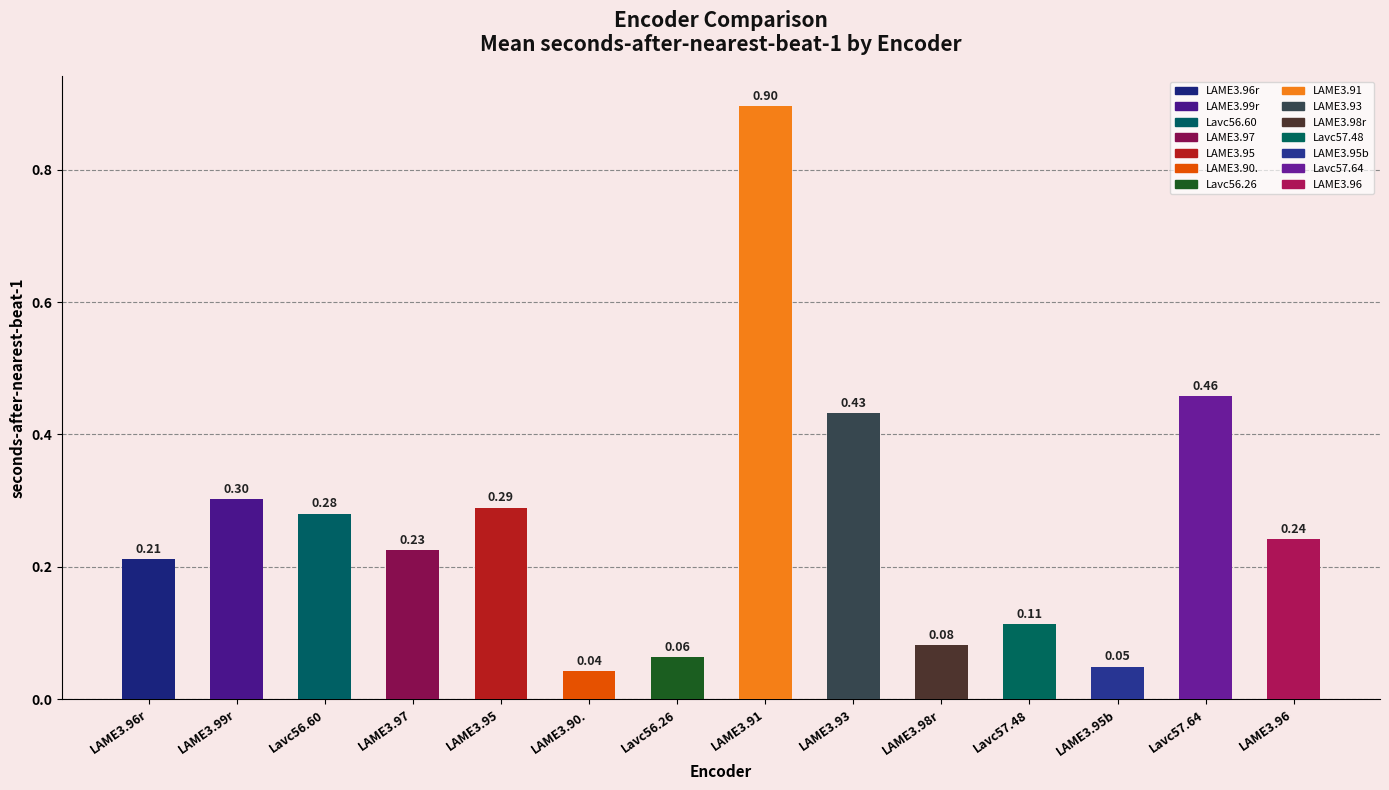

List the labels in order of value, largest first.

LAME3.91, Lavc57.64, LAME3.93, LAME3.99r, LAME3.95, Lavc56.60, LAME3.96, LAME3.97, LAME3.96r, Lavc57.48, LAME3.98r, Lavc56.26, LAME3.95b, LAME3.90.